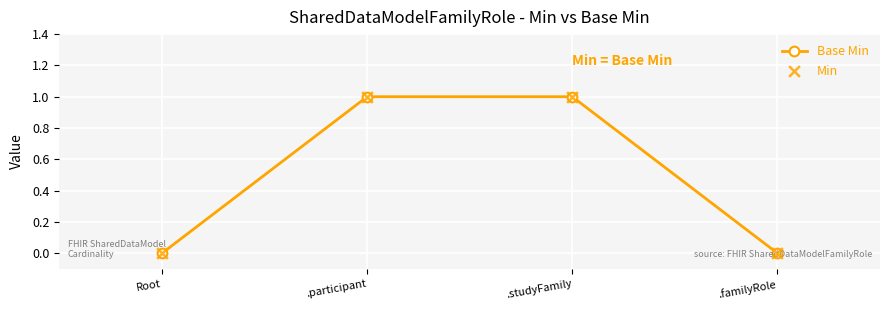

True or false: the data has more than 2 interior local peaks.

False